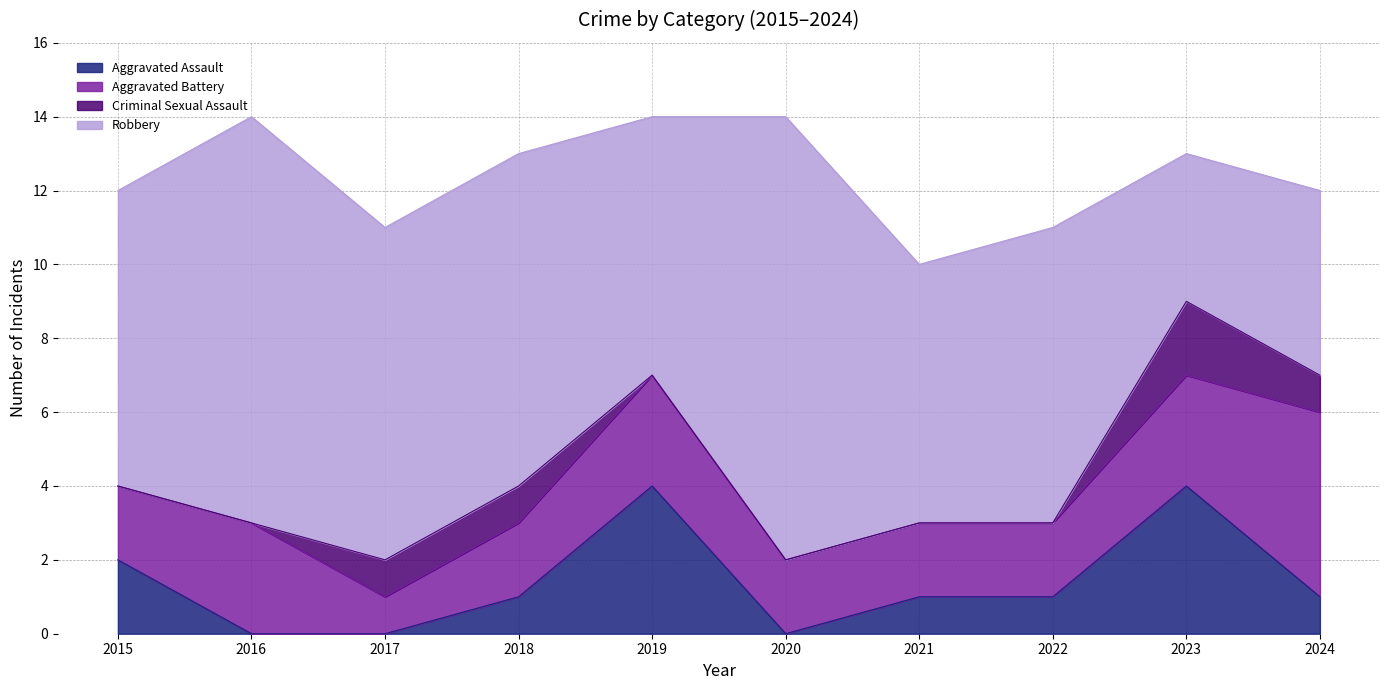

Reading left to right, what are all the values shown in this chart?

Aggravated Assault: 2015=2	2016=0	2017=0	2018=1	2019=4	2020=0	2021=1	2022=1	2023=4	2024=1
Aggravated Battery: 2015=2	2016=3	2017=1	2018=2	2019=3	2020=2	2021=2	2022=2	2023=3	2024=5
Criminal Sexual Assault: 2015=0	2016=0	2017=1	2018=1	2019=0	2020=0	2021=0	2022=0	2023=2	2024=1
Robbery: 2015=8	2016=11	2017=9	2018=9	2019=7	2020=12	2021=7	2022=8	2023=4	2024=5